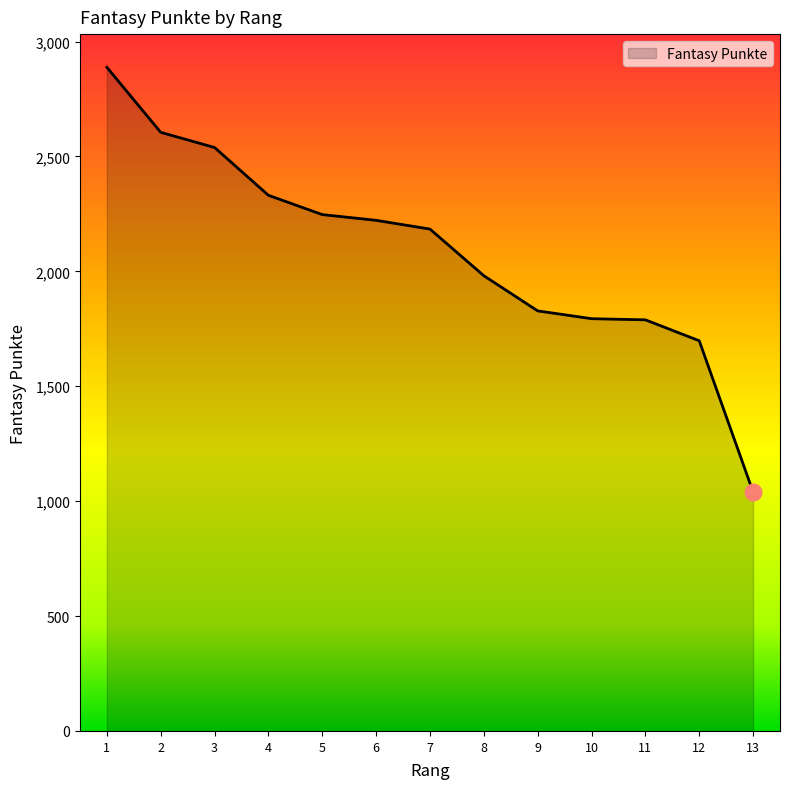

What is the minimum value shown in the chart?

1040